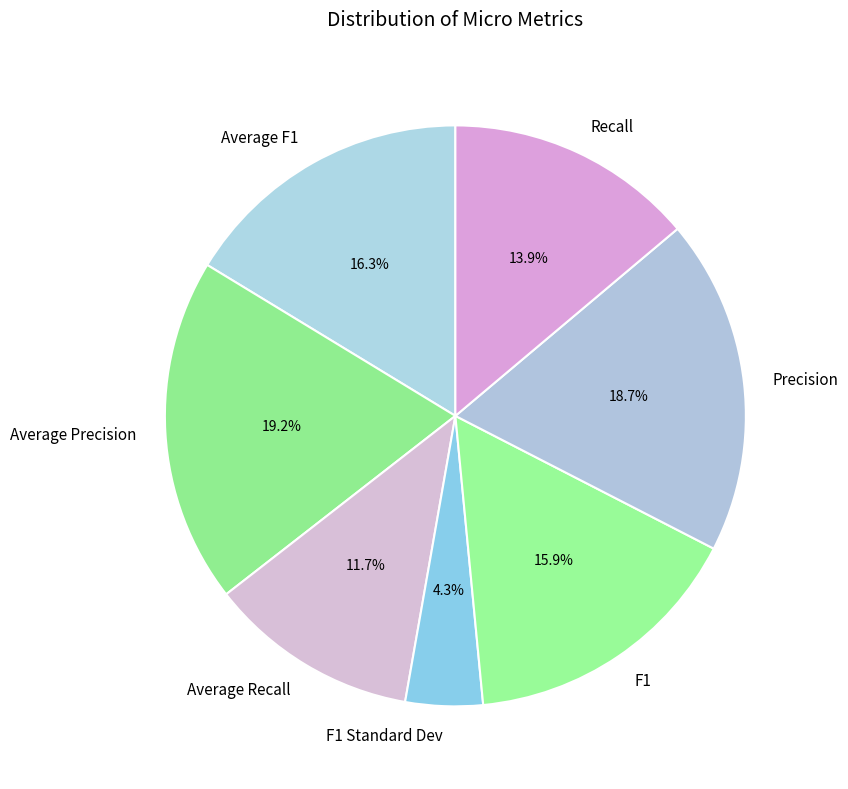

What portion of the pie excludes F1 Standard Dev?

95.7%